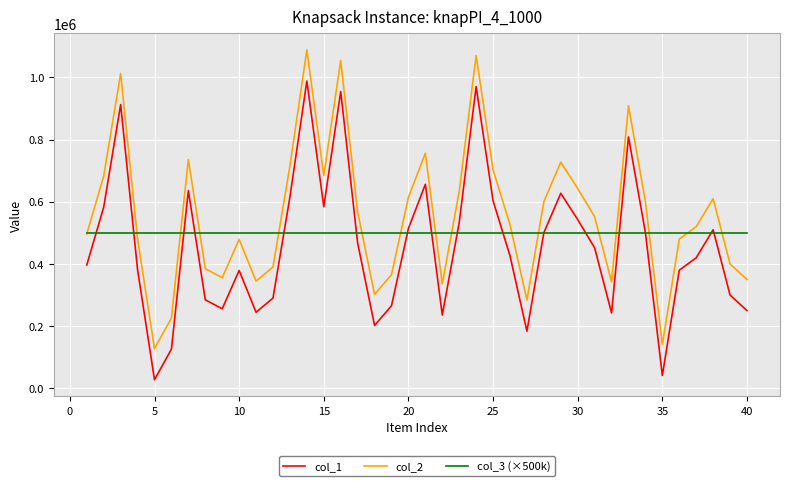

Which series has the largest total across all categories?

col_2